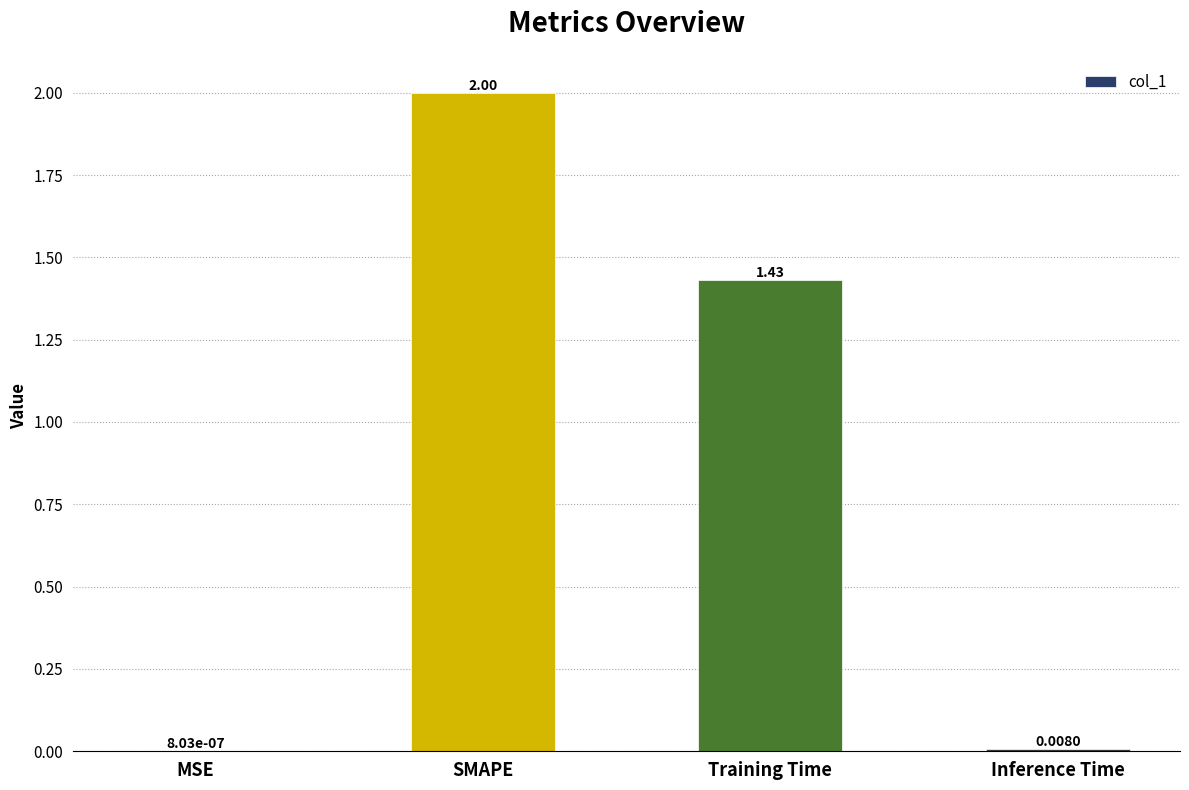

Which label corresponds to the largest value in the chart?

SMAPE